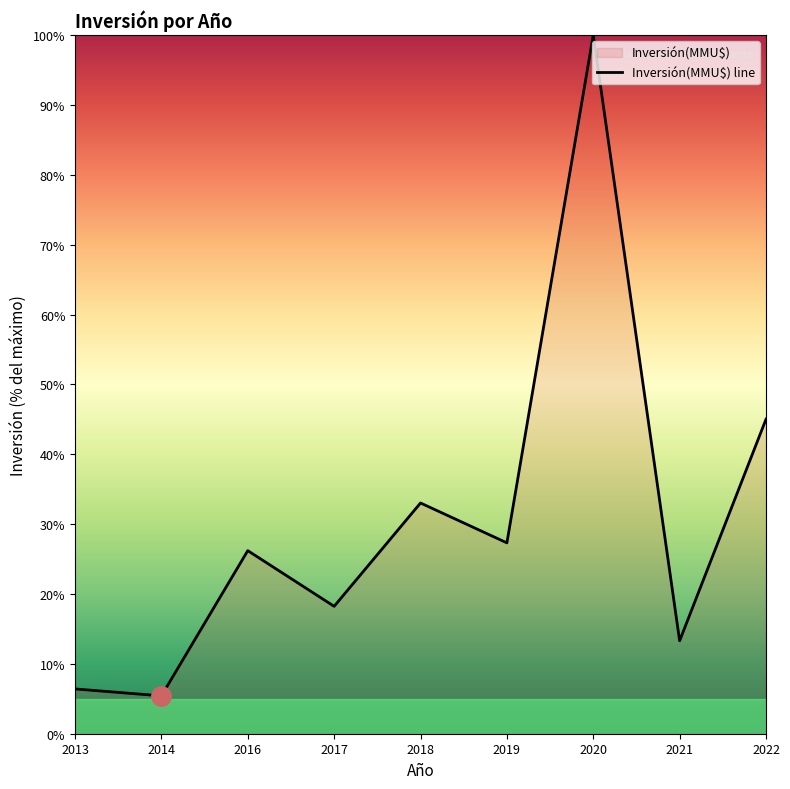

True or false: the data has more than 1 interior local peaks.

True